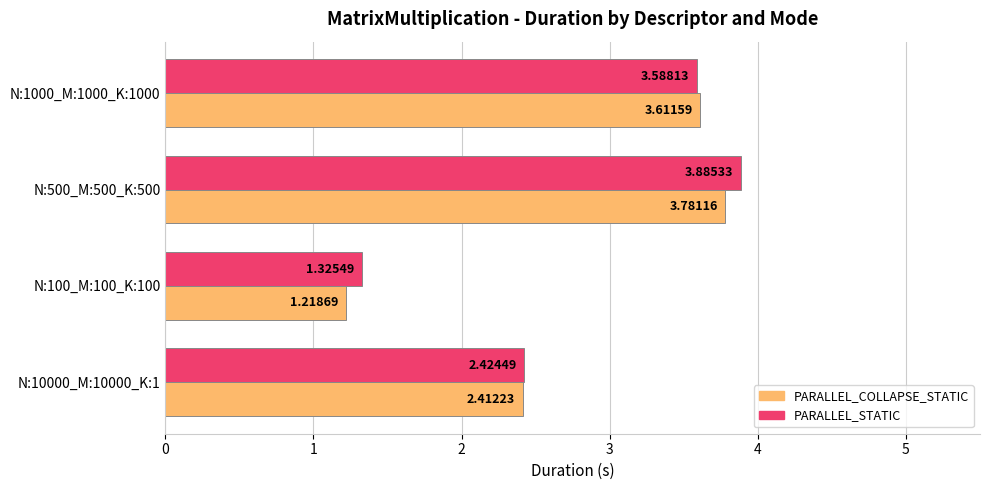

List the series in order of their peak value, highest first.

PARALLEL_STATIC, PARALLEL_COLLAPSE_STATIC